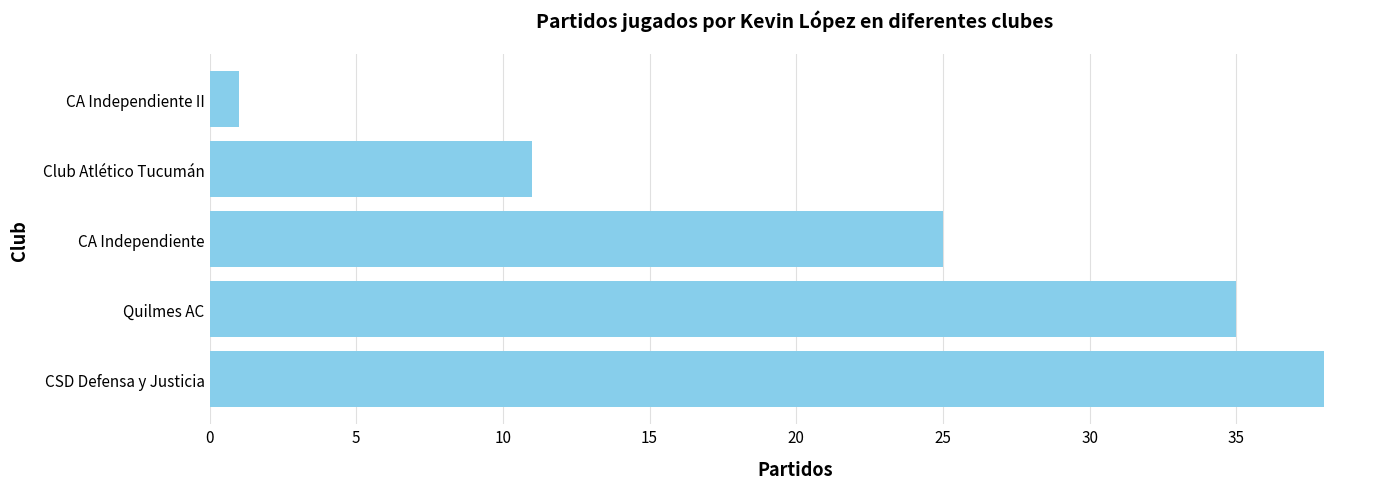

List the labels in order of value, smallest first.

CA Independiente II, Club Atlético Tucumán, CA Independiente, Quilmes AC, CSD Defensa y Justicia